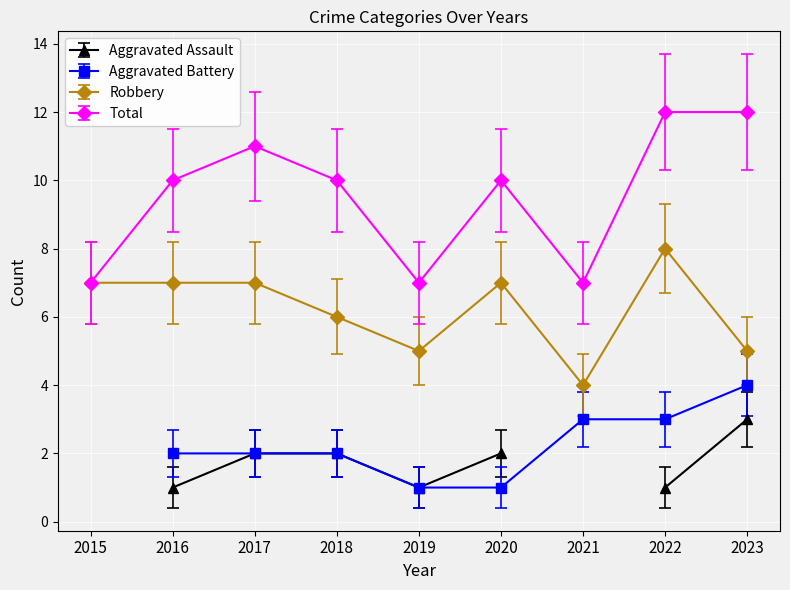

Count the Robbery values in the range 5 to 7.

7